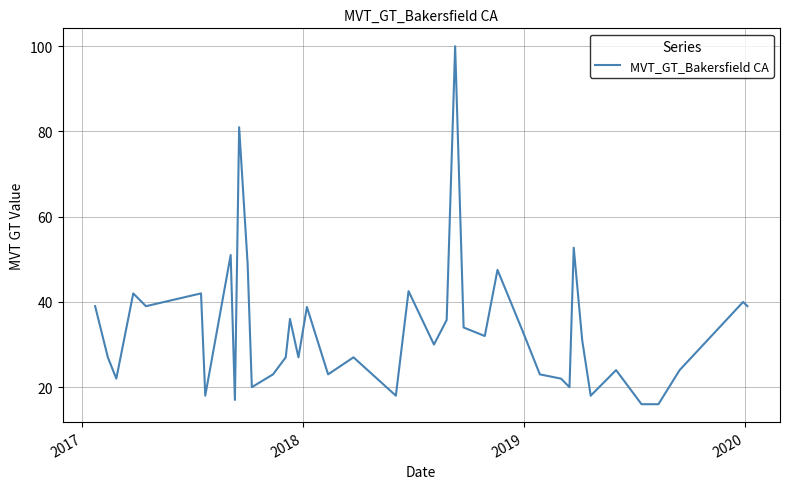

What is the difference between the maximum and minimum values?

84.0